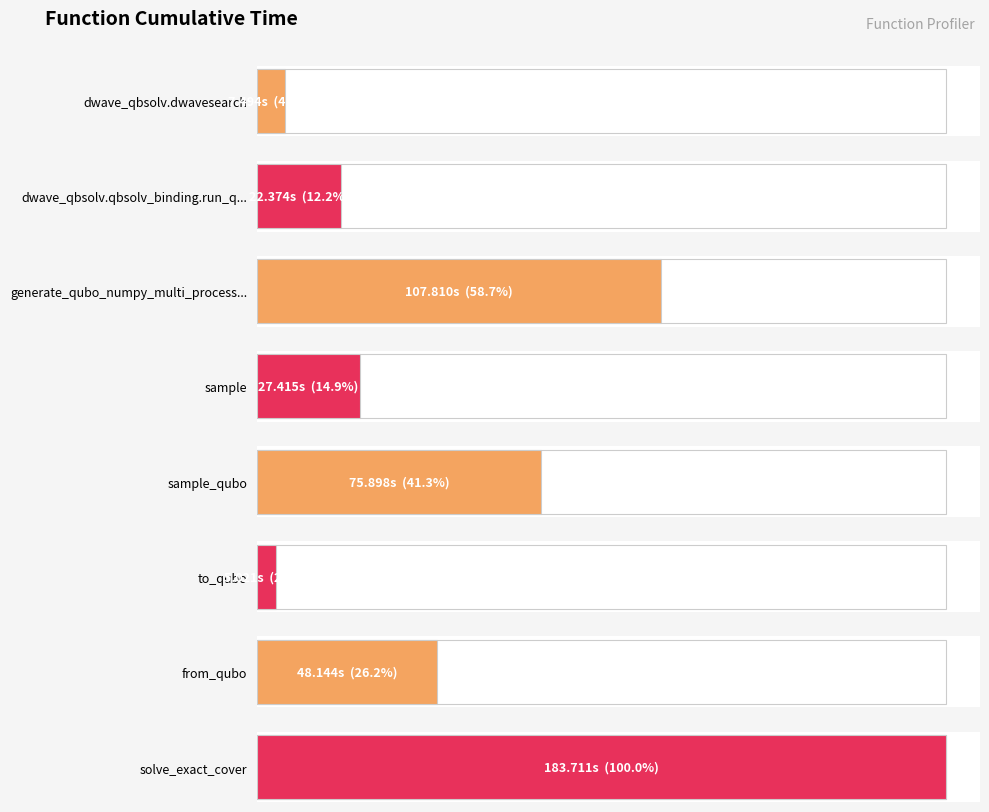

Which has a higher value, dwave_qbsolv.dwavesearch or solve_exact_cover?

solve_exact_cover